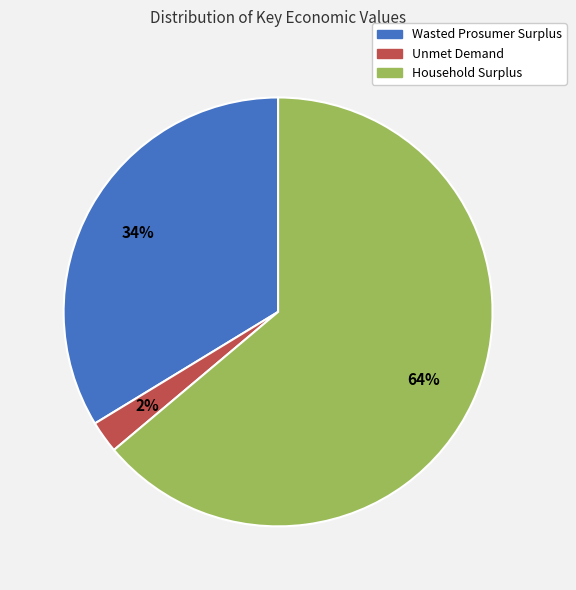

Count the number of slices in the pie.

3